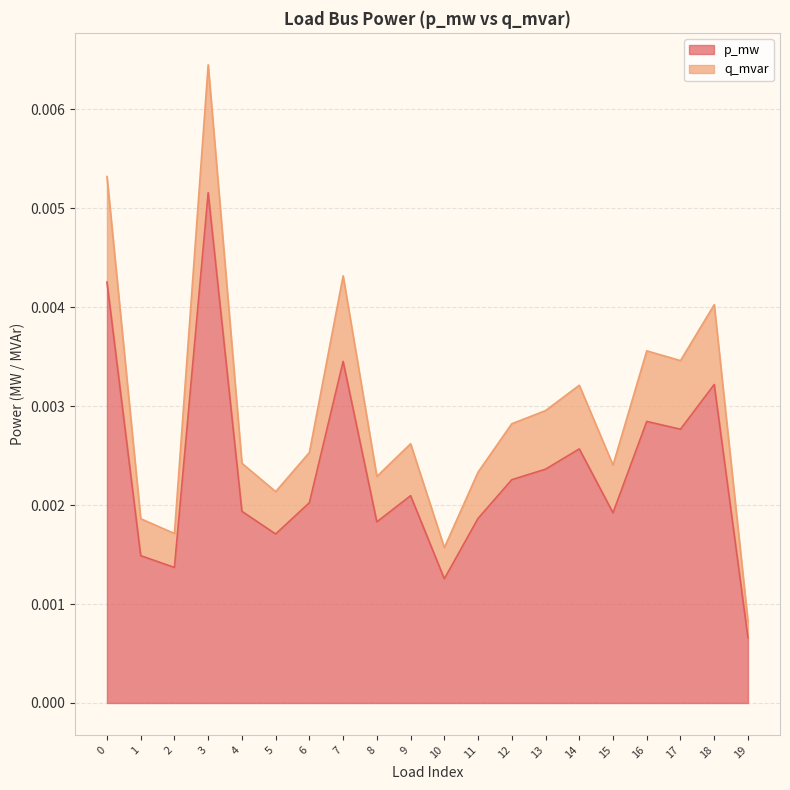

Is it true that p_mw equals 0.0 at 7?

False